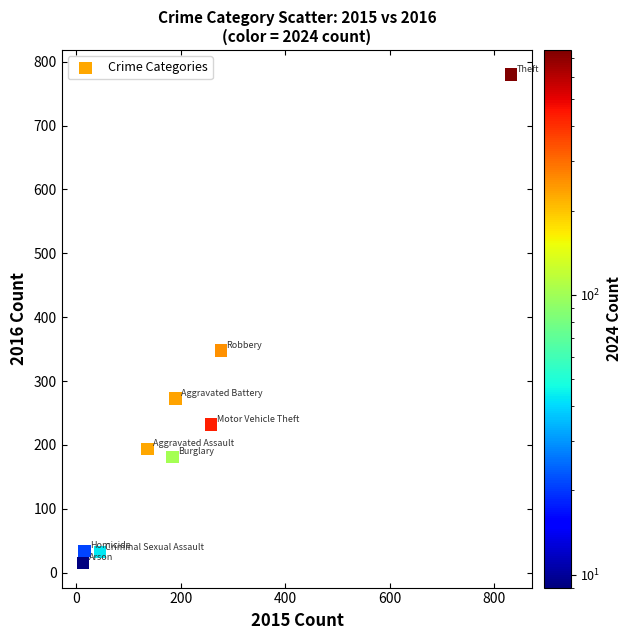

What Y value in the scatter plot is closest to 397?

348